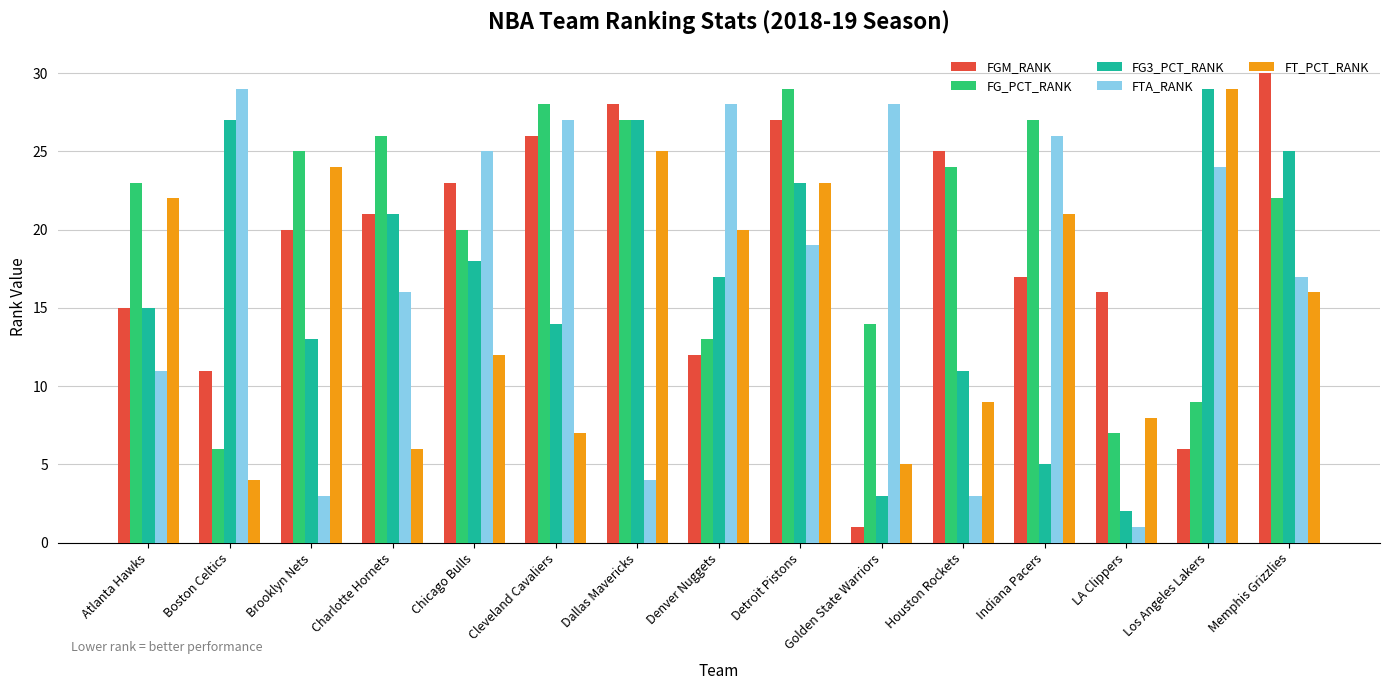

What is the total value across all series at Detroit Pistons?

121